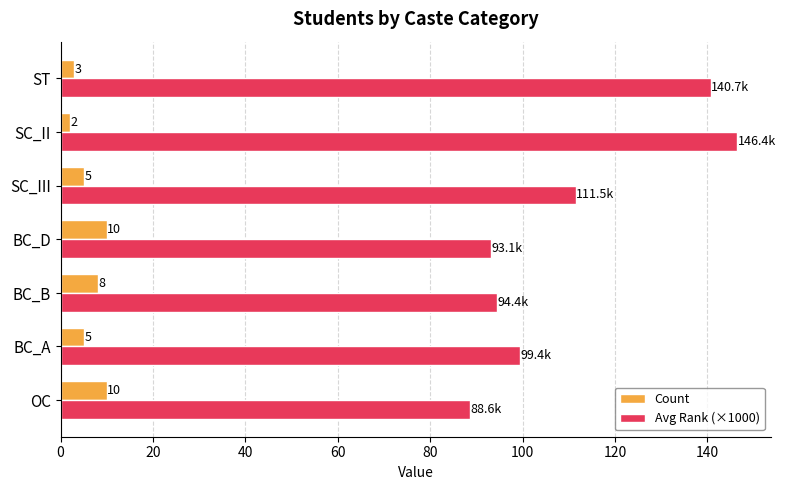

Rank the series by their average value, from lowest to highest.

Count, Avg Rank (×1000)